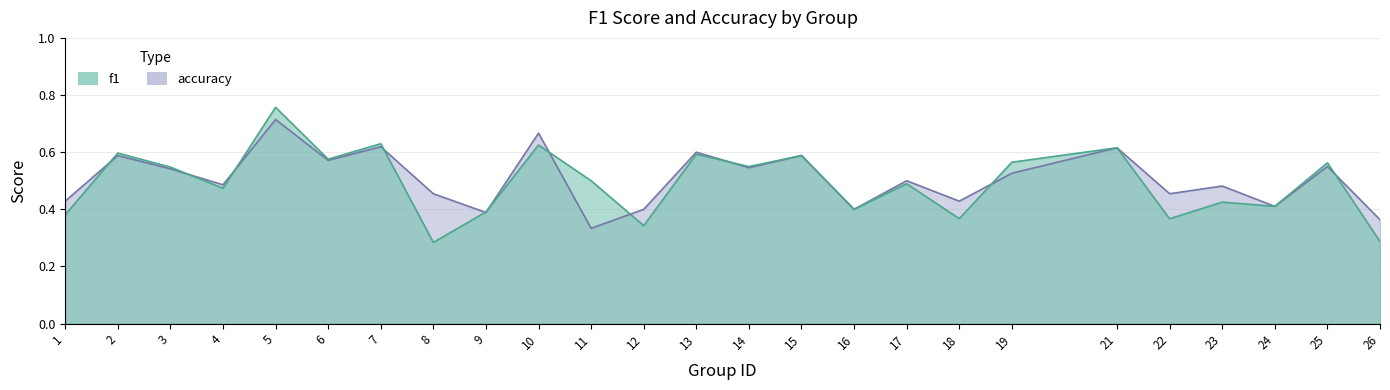

How many lines are shown in the chart?

2